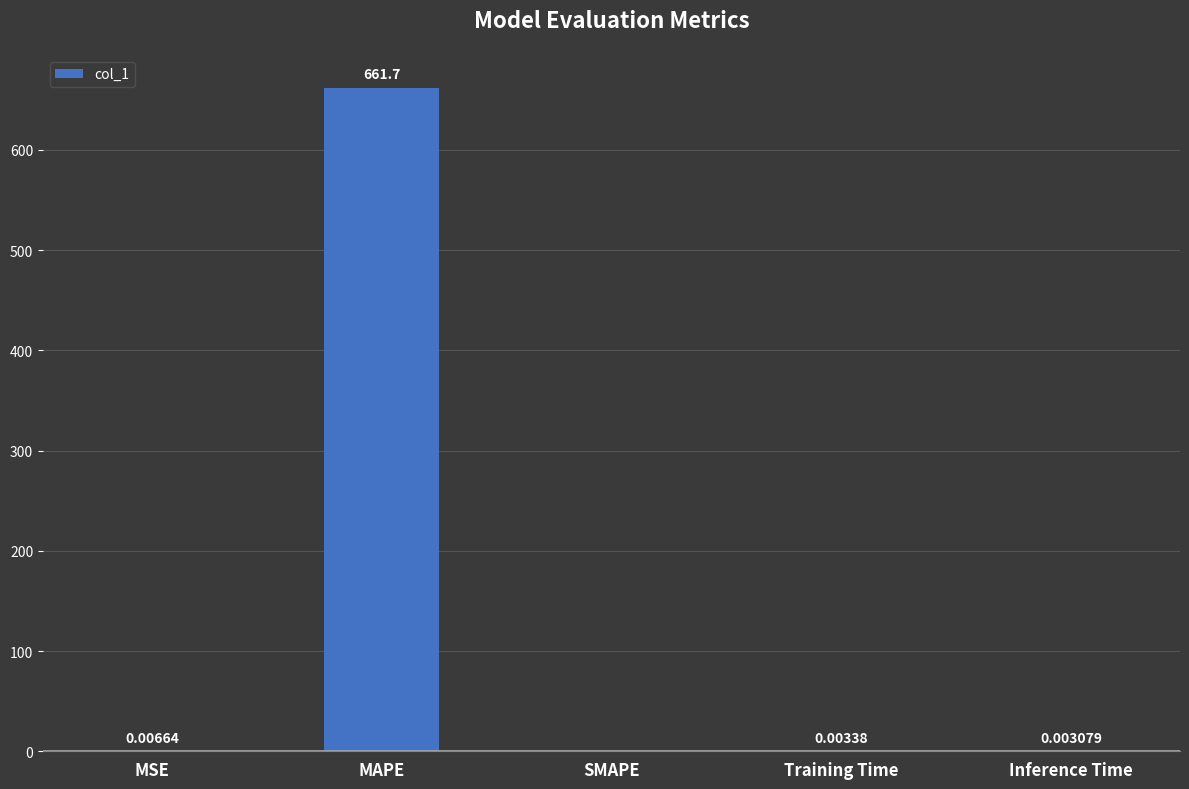

How many data points are above 0?

4